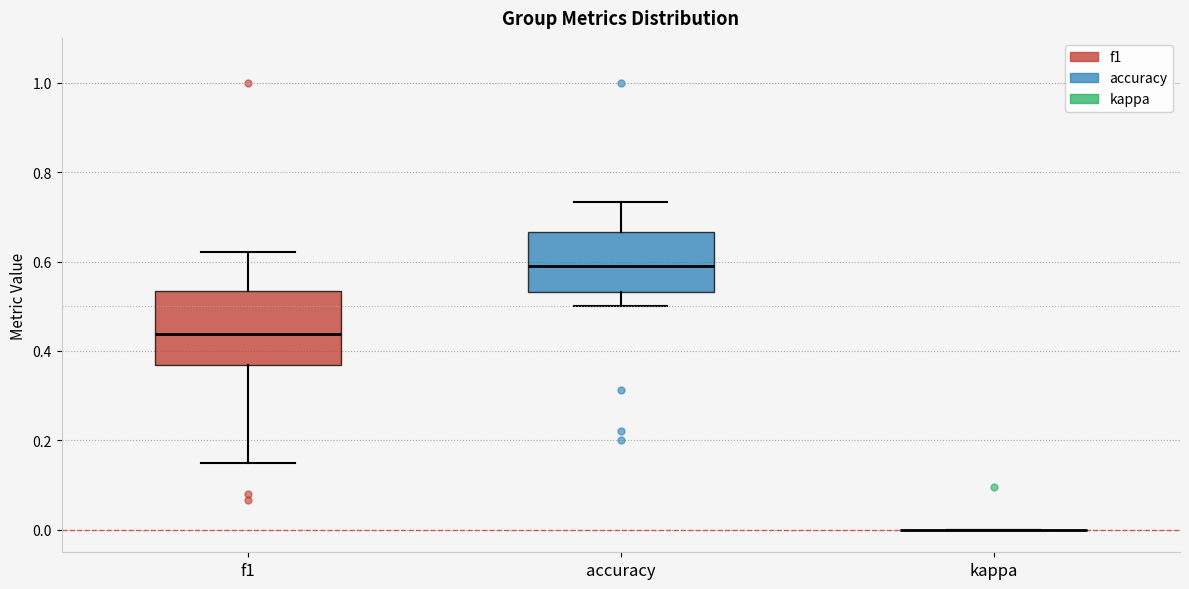

Reading left to right, read every box against the y-axis: the position of its median line, the range the box covers, and the ends of its whiskers. The values are not printed on the chart, so give them approximately, as read against the axis.

f1: median 0.44, box 0.36 to 0.54, whiskers 0.14 to 0.62
accuracy: median 0.60, box 0.54 to 0.66, whiskers 0.50 to 0.74
kappa: box collapsed to a line at 0.00, whiskers 0.00 to 0.00